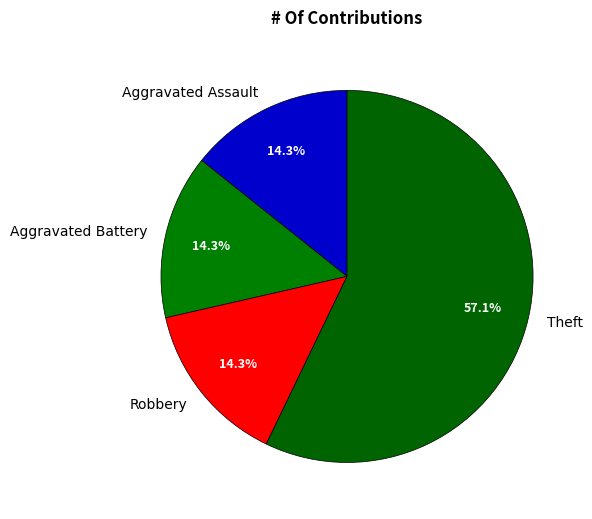

Does any single category account for the majority?

Yes